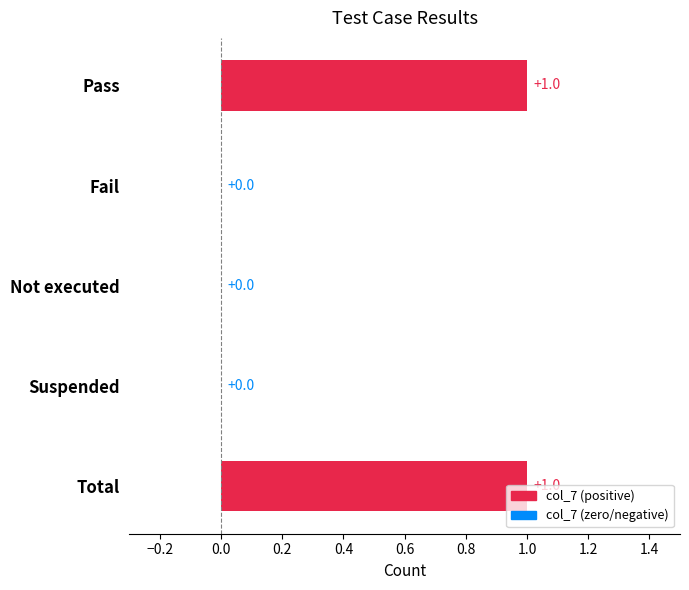

Which has a higher value, Fail or Total?

Total